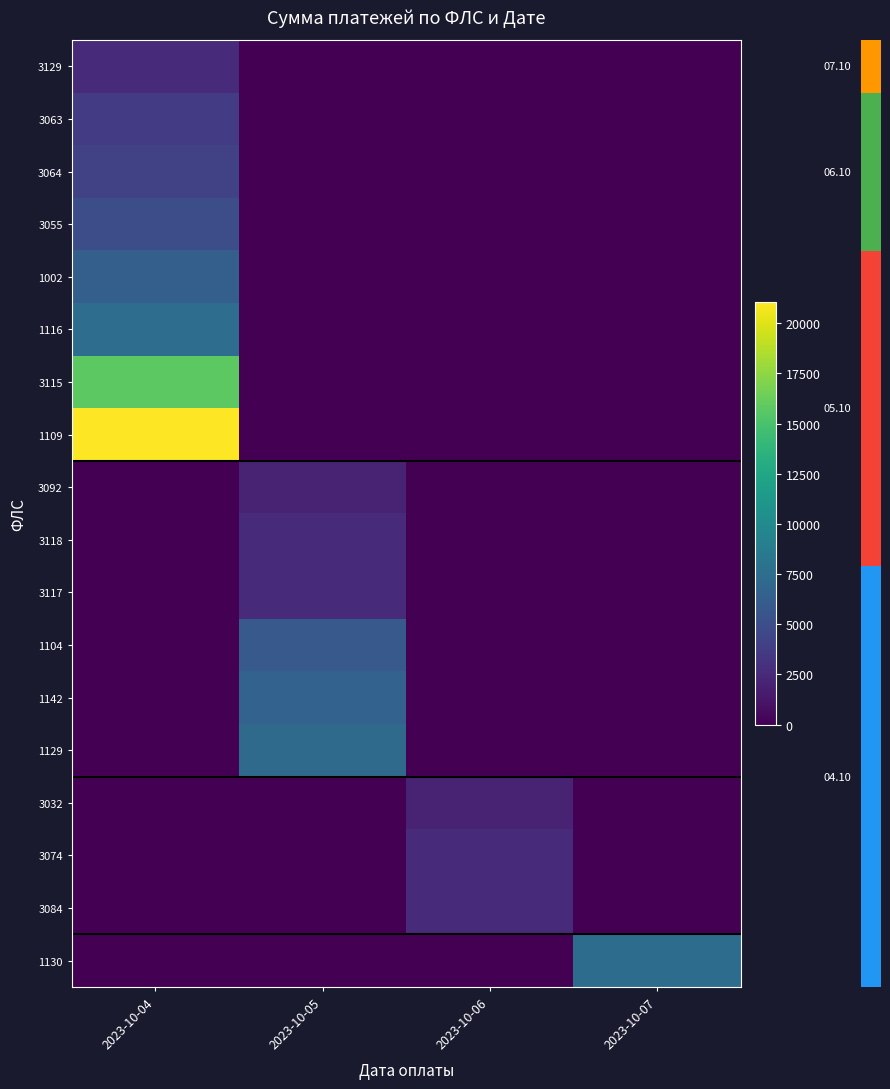

Reading right to left, list all the values displayed in this chart.

row_0: 2023-10-07=0.0	2023-10-06=0.0	2023-10-05=0.0	2023-10-04=2519.6
row_1: 2023-10-07=0.0	2023-10-06=0.0	2023-10-05=0.0	2023-10-04=3775.0
row_2: 2023-10-07=0.0	2023-10-06=0.0	2023-10-05=0.0	2023-10-04=4172.4
row_3: 2023-10-07=0.0	2023-10-06=0.0	2023-10-05=0.0	2023-10-04=4934.0
row_4: 2023-10-07=0.0	2023-10-06=0.0	2023-10-05=0.0	2023-10-04=6340.4
row_5: 2023-10-07=0.0	2023-10-06=0.0	2023-10-05=0.0	2023-10-04=7521.0
row_6: 2023-10-07=0.0	2023-10-06=0.0	2023-10-05=0.0	2023-10-04=15738.4
row_7: 2023-10-07=0.0	2023-10-06=0.0	2023-10-05=0.0	2023-10-04=21040.9
row_8: 2023-10-07=0.0	2023-10-06=0.0	2023-10-05=2052.3	2023-10-04=0.0
row_9: 2023-10-07=0.0	2023-10-06=0.0	2023-10-05=2486.2	2023-10-04=0.0
row_10: 2023-10-07=0.0	2023-10-06=0.0	2023-10-05=2486.2	2023-10-04=0.0
row_11: 2023-10-07=0.0	2023-10-06=0.0	2023-10-05=5867.2	2023-10-04=0.0
row_12: 2023-10-07=0.0	2023-10-06=0.0	2023-10-05=6615.7	2023-10-04=0.0
row_13: 2023-10-07=0.0	2023-10-06=0.0	2023-10-05=7290.4	2023-10-04=0.0
row_14: 2023-10-07=0.0	2023-10-06=2035.7	2023-10-05=0.0	2023-10-04=0.0
row_15: 2023-10-07=0.0	2023-10-06=2486.2	2023-10-05=0.0	2023-10-04=0.0
row_16: 2023-10-07=0.0	2023-10-06=2486.2	2023-10-05=0.0	2023-10-04=0.0
row_17: 2023-10-07=7406.3	2023-10-06=0.0	2023-10-05=0.0	2023-10-04=0.0